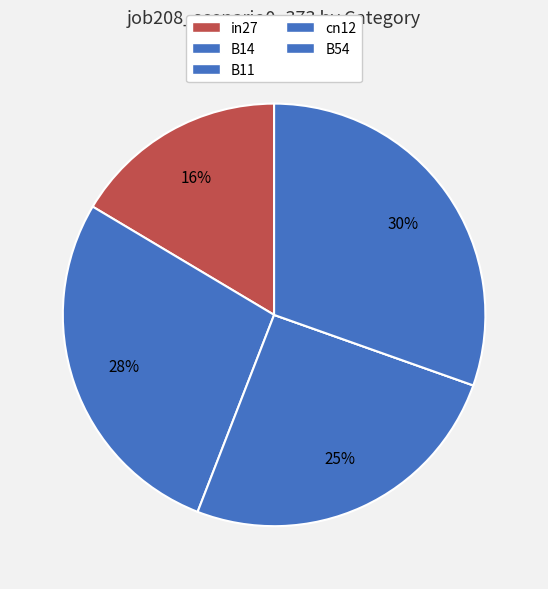

To the nearest percent, what is the average slice percentage?

20%